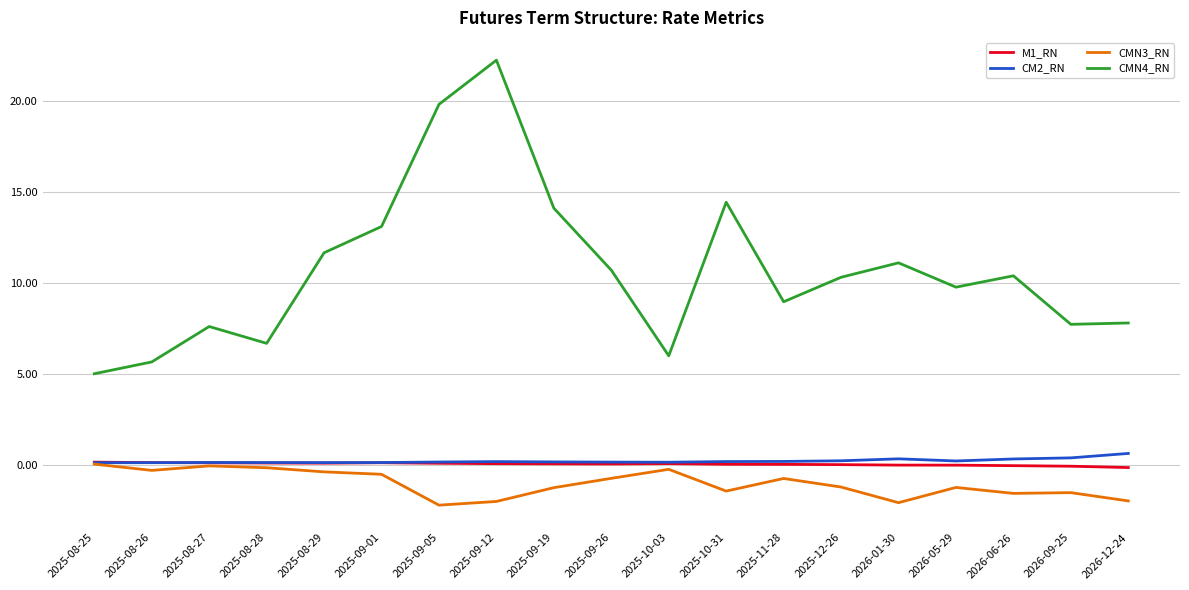

Which series has the largest total across all categories?

CMN4_RN